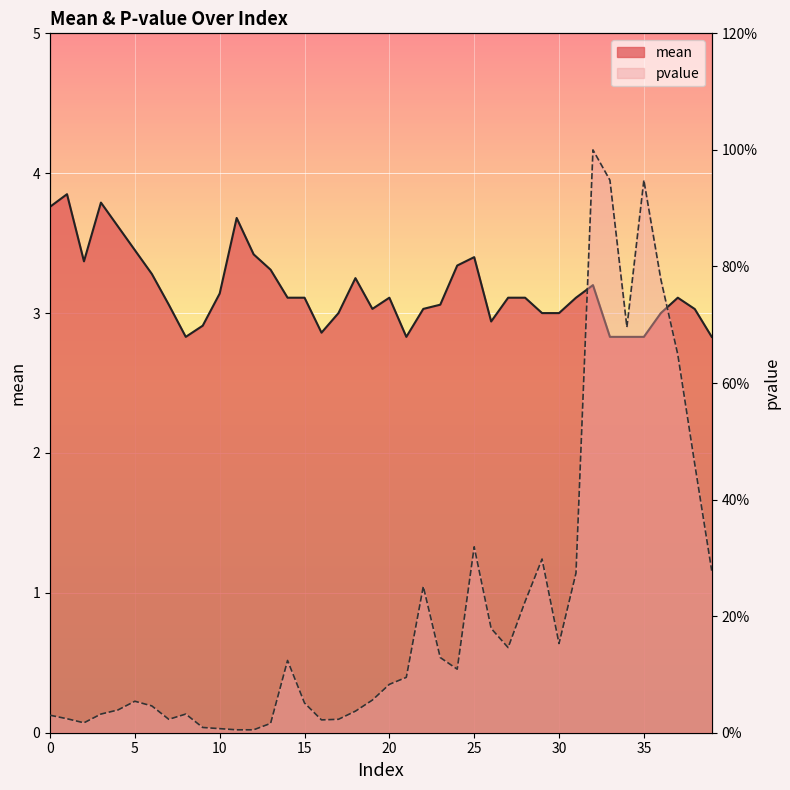

Where is mean nearest to the value 3?

17